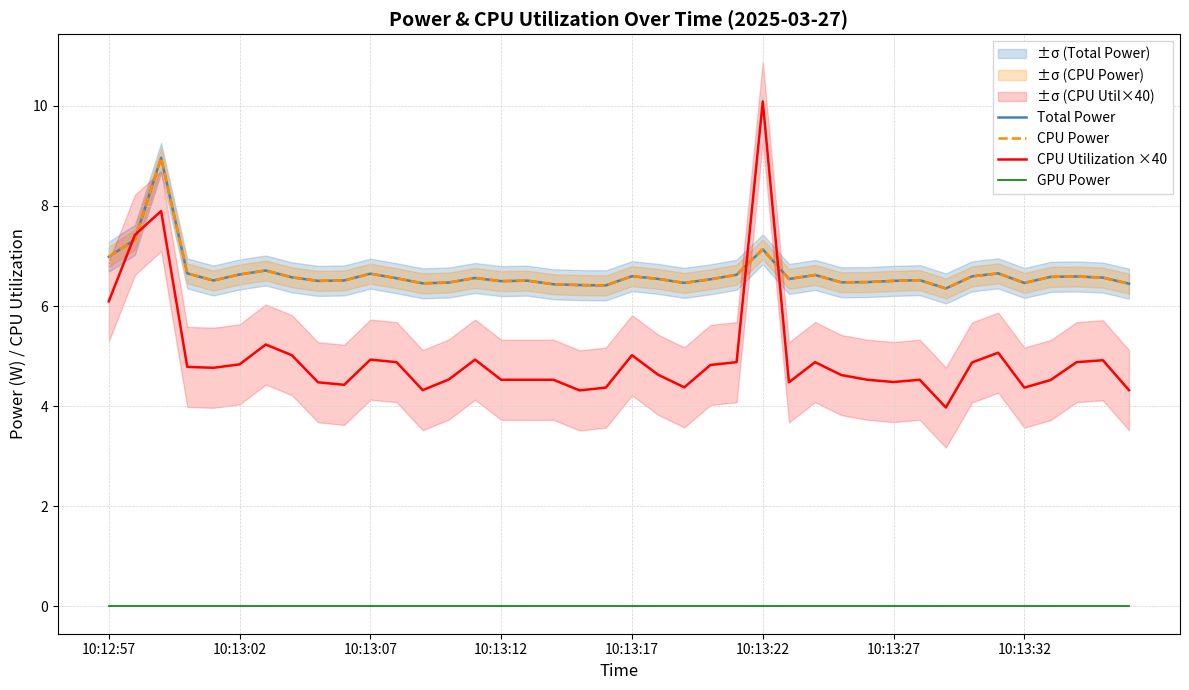

True or false: CPU Utilization ×40 has more than 1 interior local peaks.

True